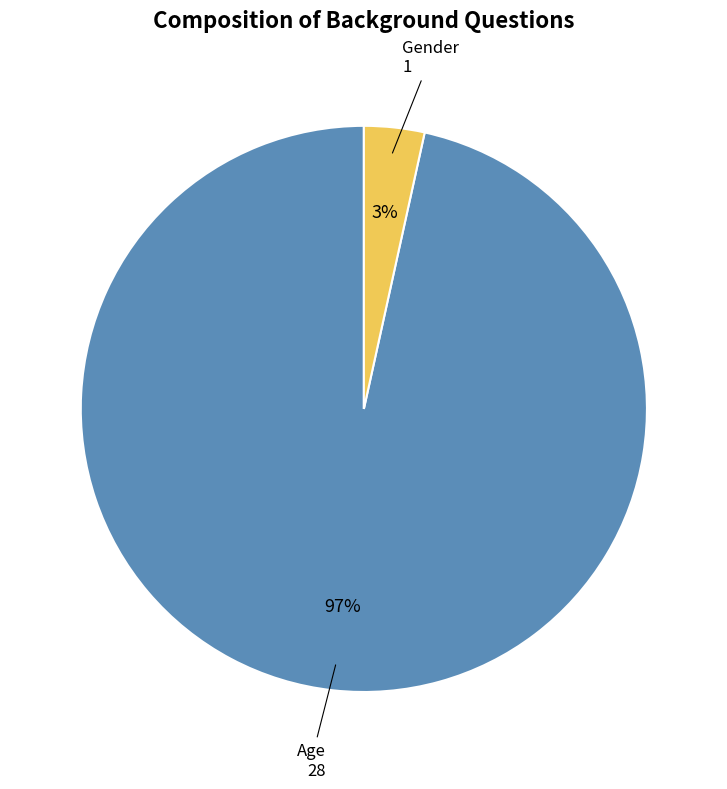

Is the sum of Gender and Age greater than half?

Yes